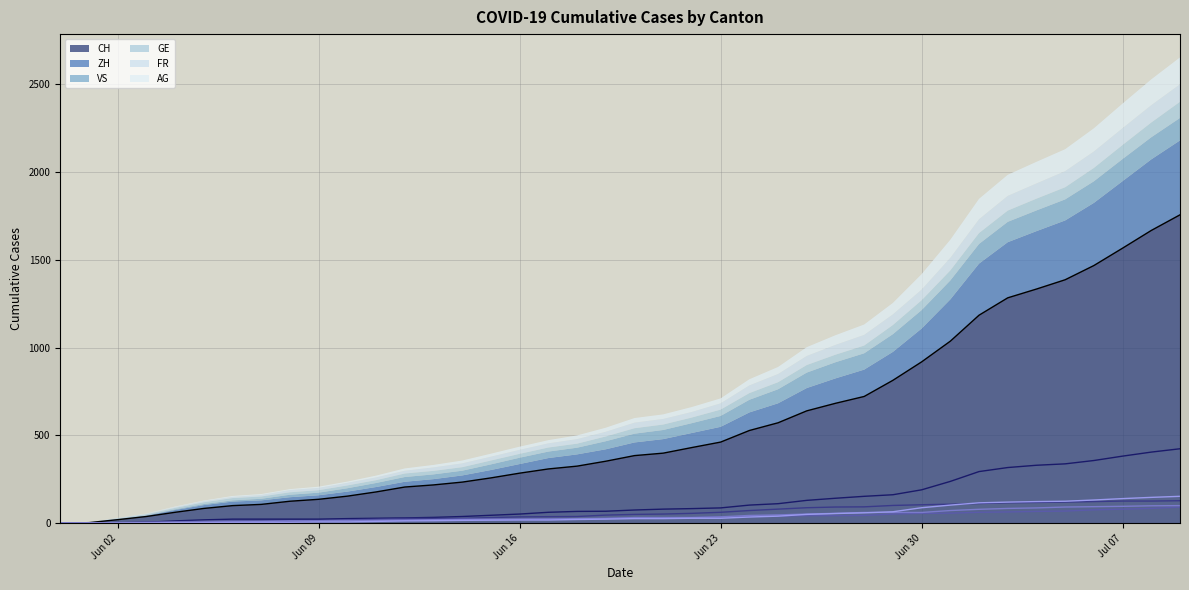

At which label does ZH first exceed 75?

2020-06-21